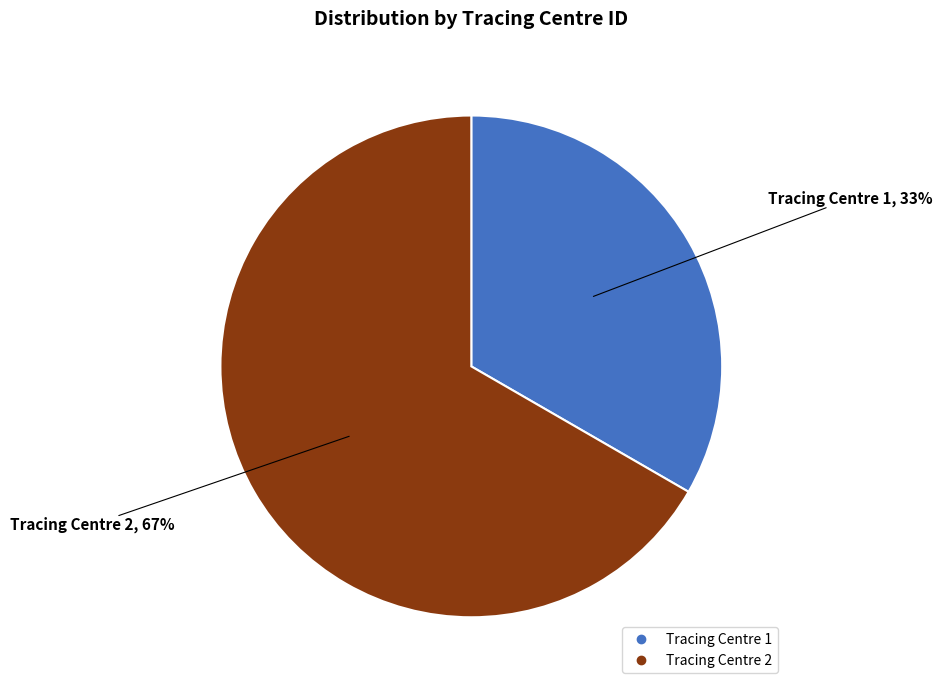

Count the number of slices in the pie.

2